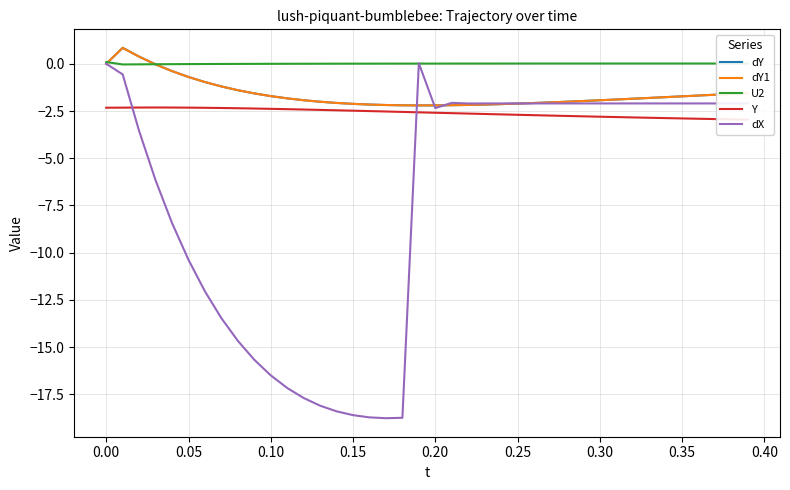

At how many categories does at least one series exceed -11?

40